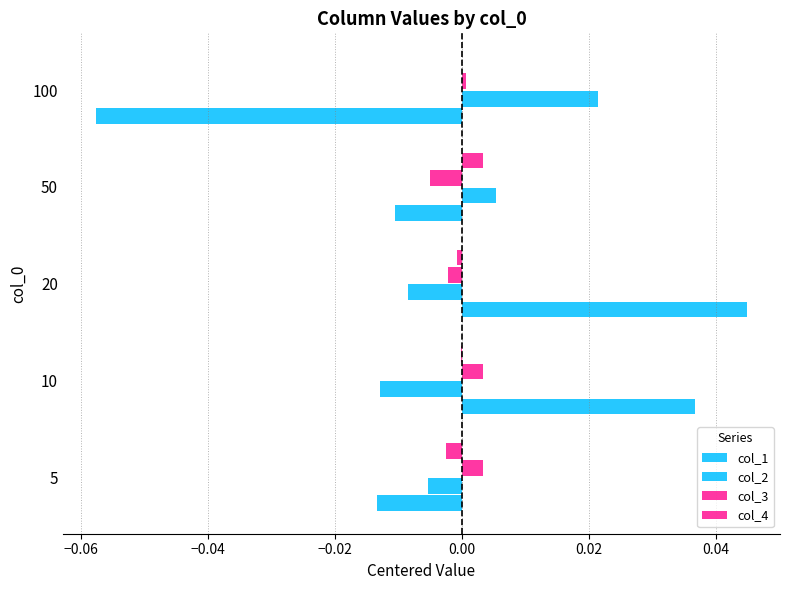

How many categories are shown in the chart?

5